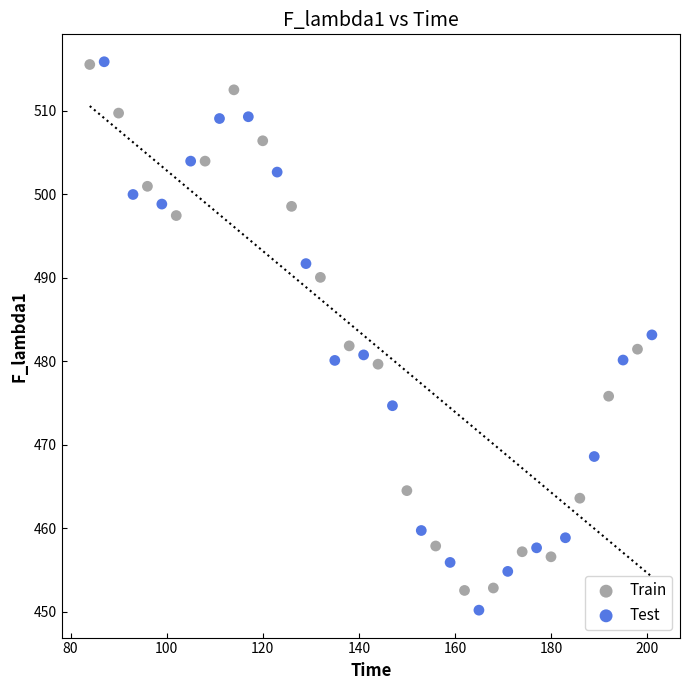

Which series has the largest Y range (max minus min)?

Test